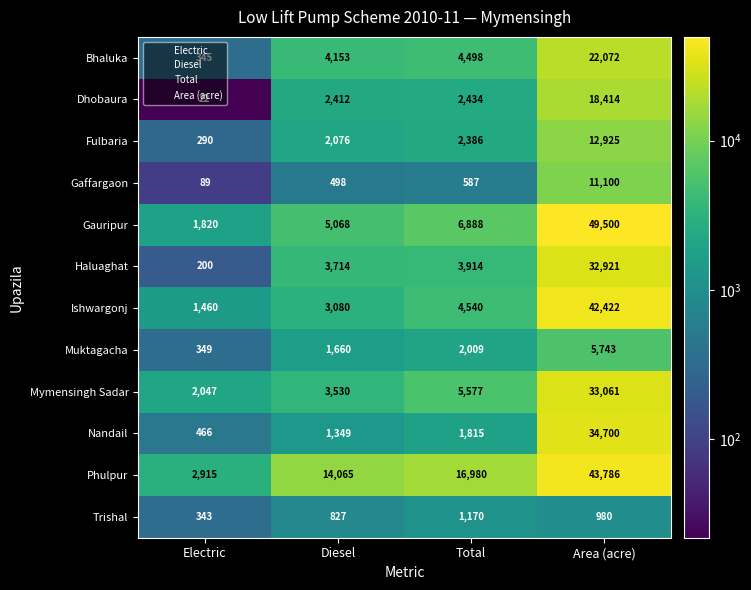

Between Diesel and Area (acre), which series saw the biggest shift?

Gauripur